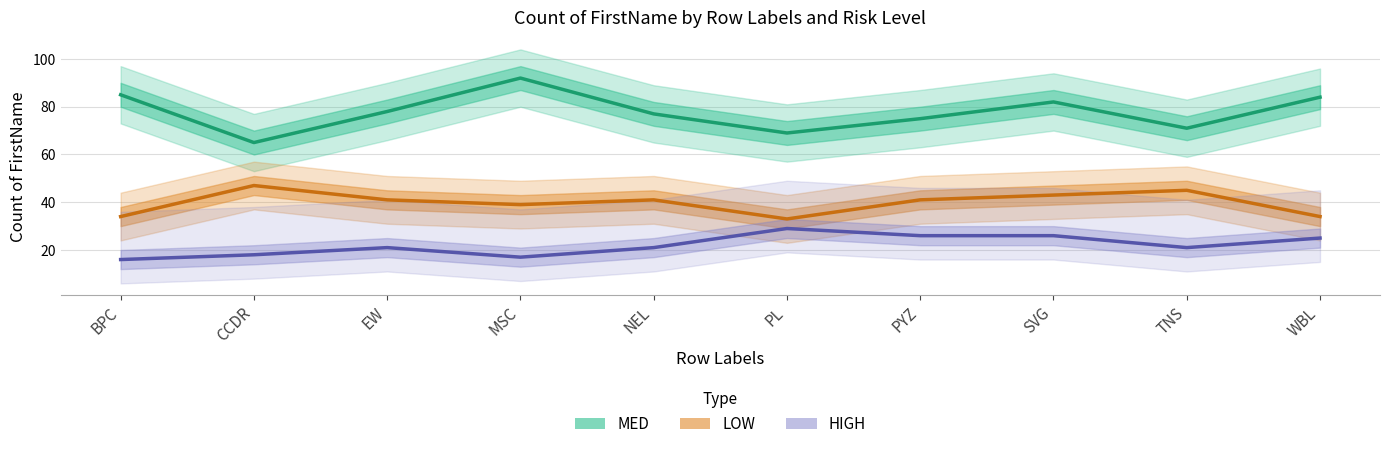

True or false: MED and HIGH cross at least once.

False